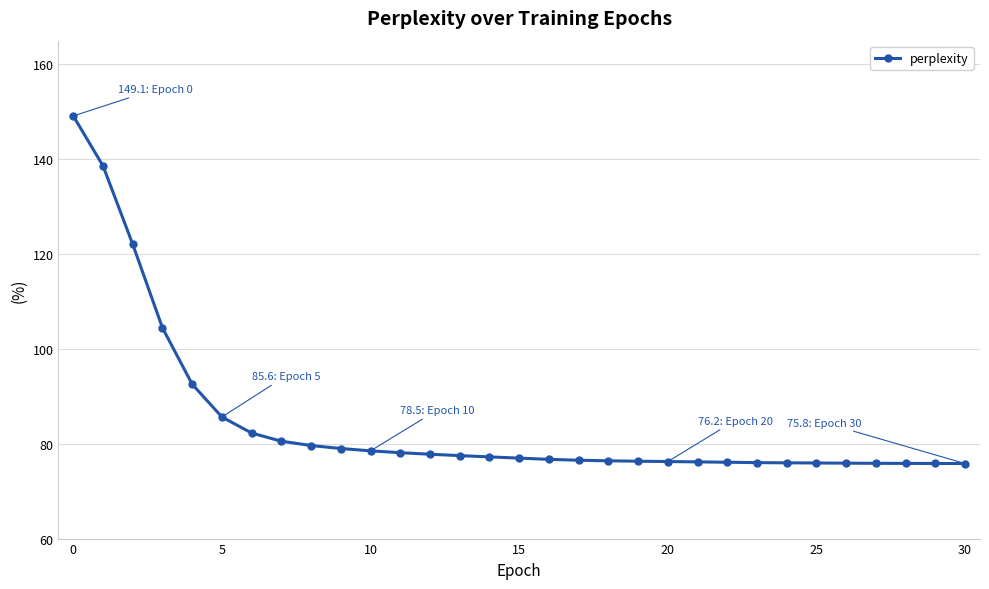

What is the average value?

84.6